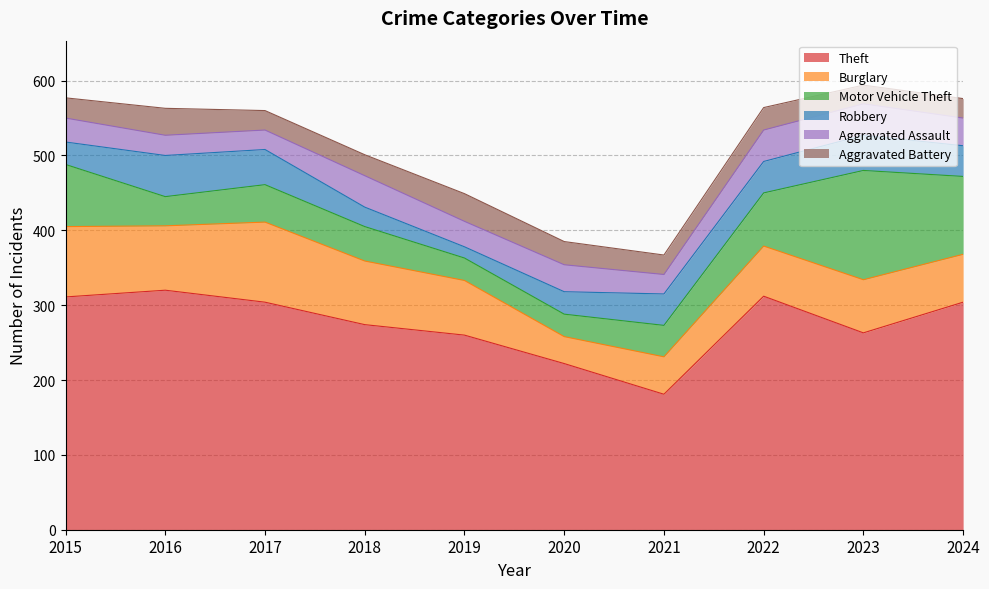

What is the average value of the Burglary series?

73